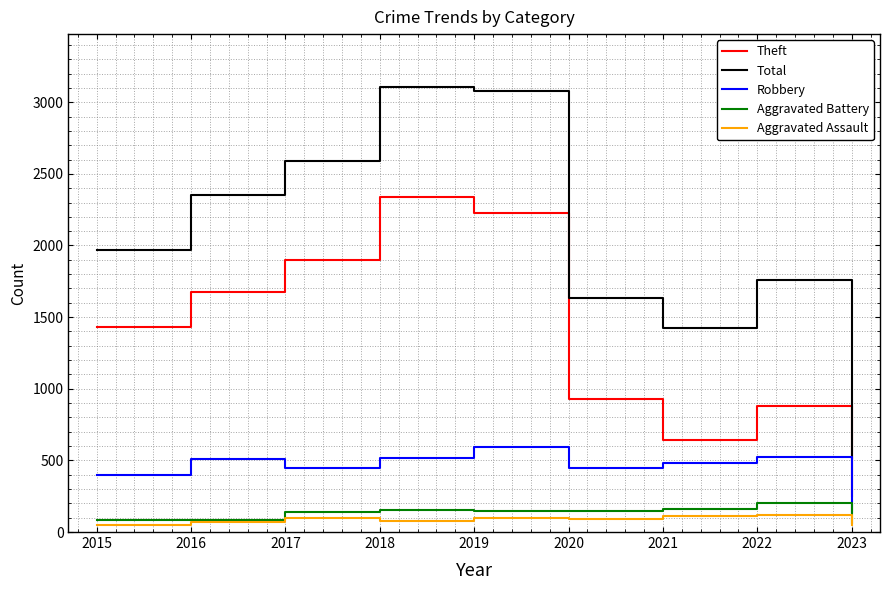

Where does the Robbery series first go above 484?

2016